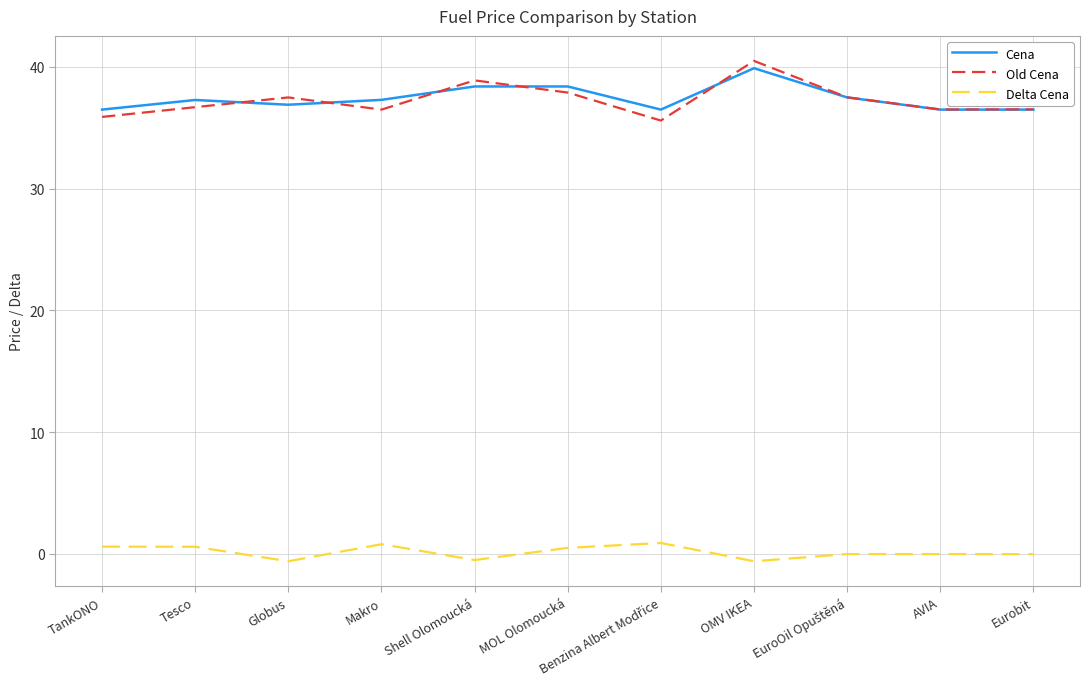

In Old Cena, how many points are lower than both neighbors (excluding endpoints)?

3